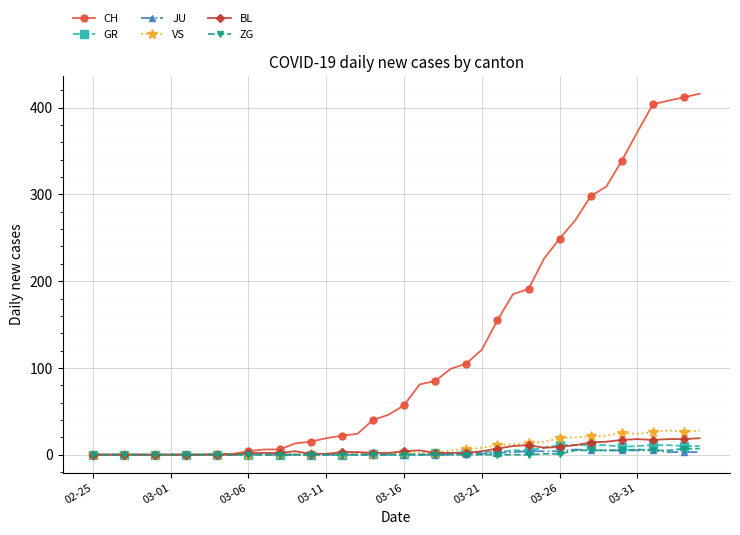

How many categories are shown in the chart?

40